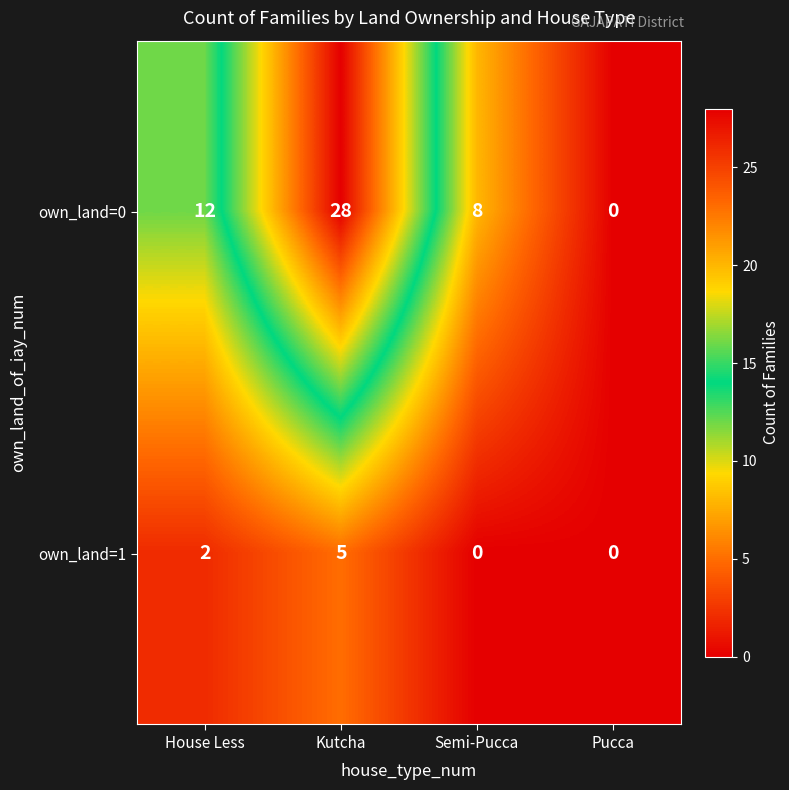

How many own_land=1 values are between 0 and 5?

4